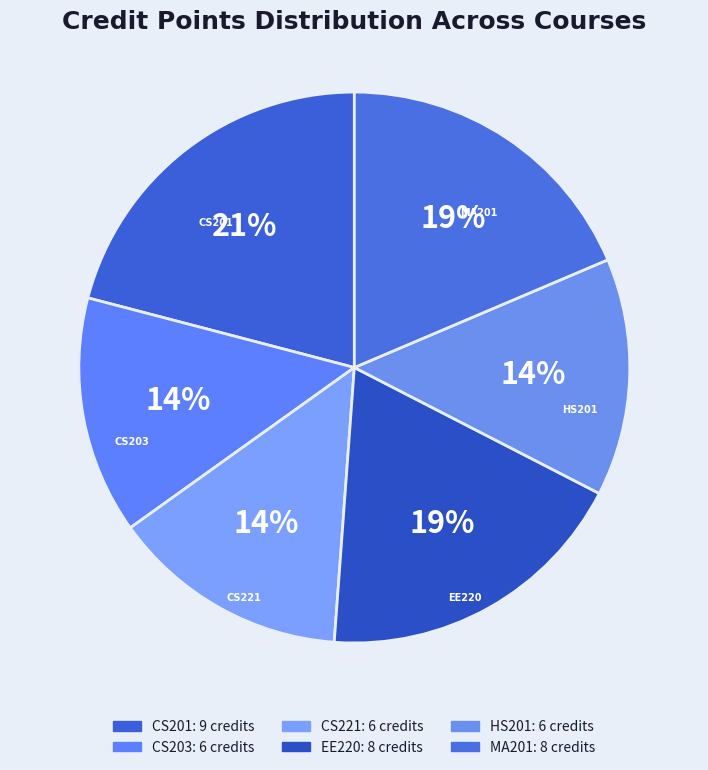

Combined, do CS201 and HS201 account for over 50%?

No